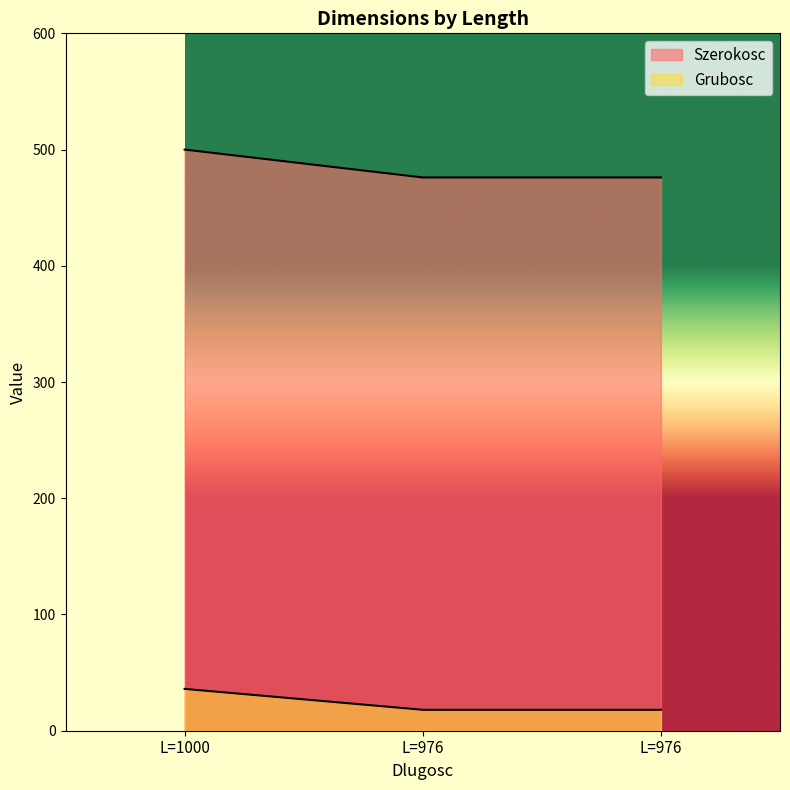

Rank the series by their maximum value, from lowest to highest.

Grubosc, Szerokosc